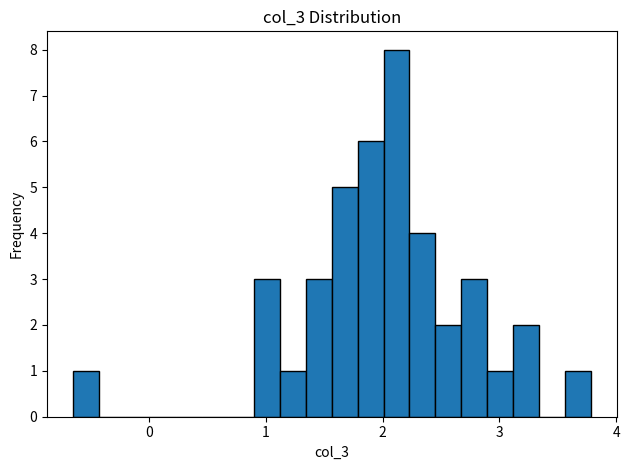

Around what value on the x-axis is the tallest bar? Give the approximate position of its centre, as read against the axis.

2.1